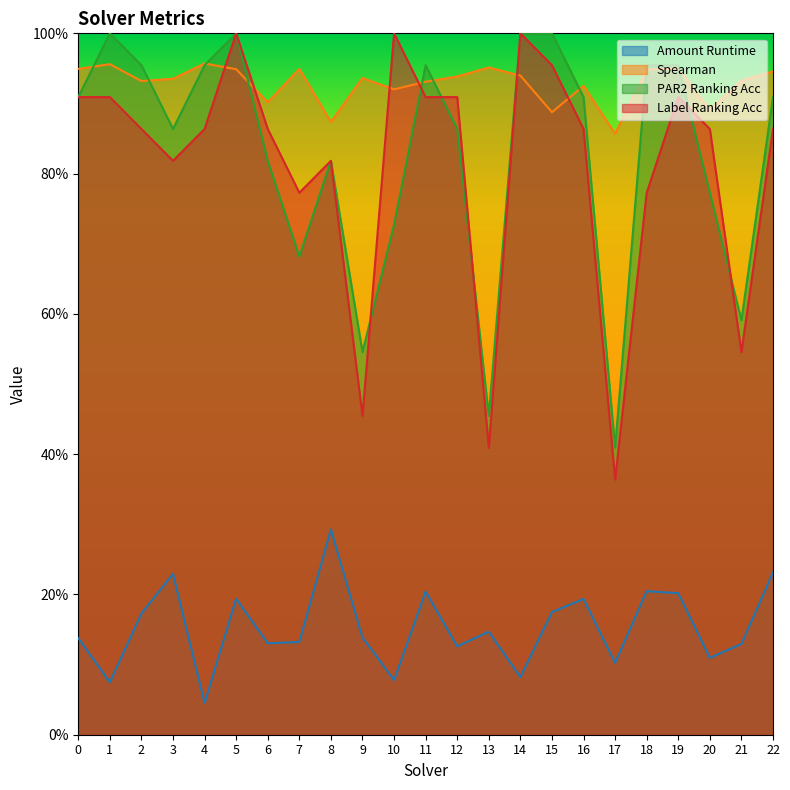

In label_ranking_acc, how many points are higher than both neighbors (excluding endpoints)?

5